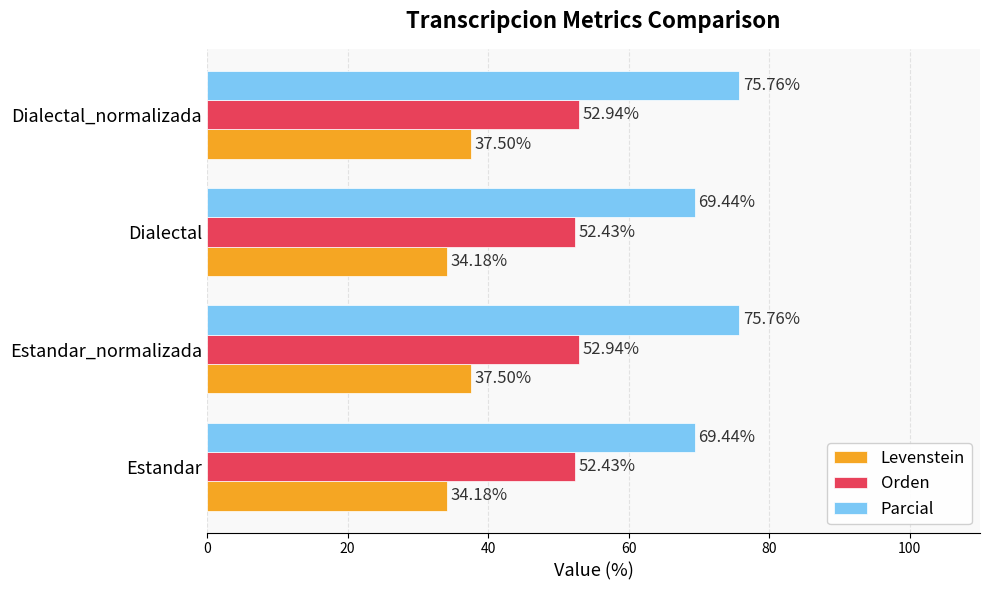

Which series changed the most between Dialectal and Dialectal_normalizada?

Parcial